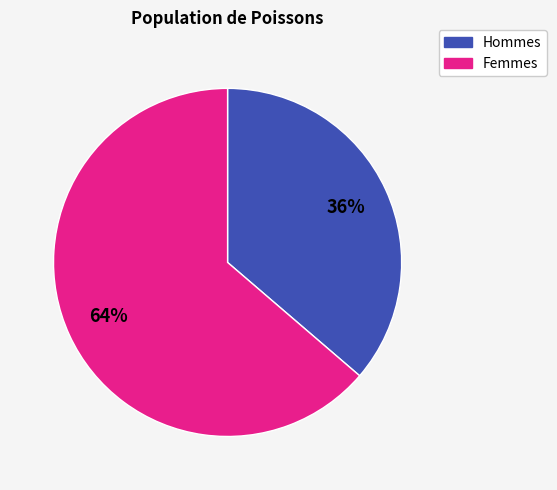

To the nearest percent, what is the average slice percentage?

50%